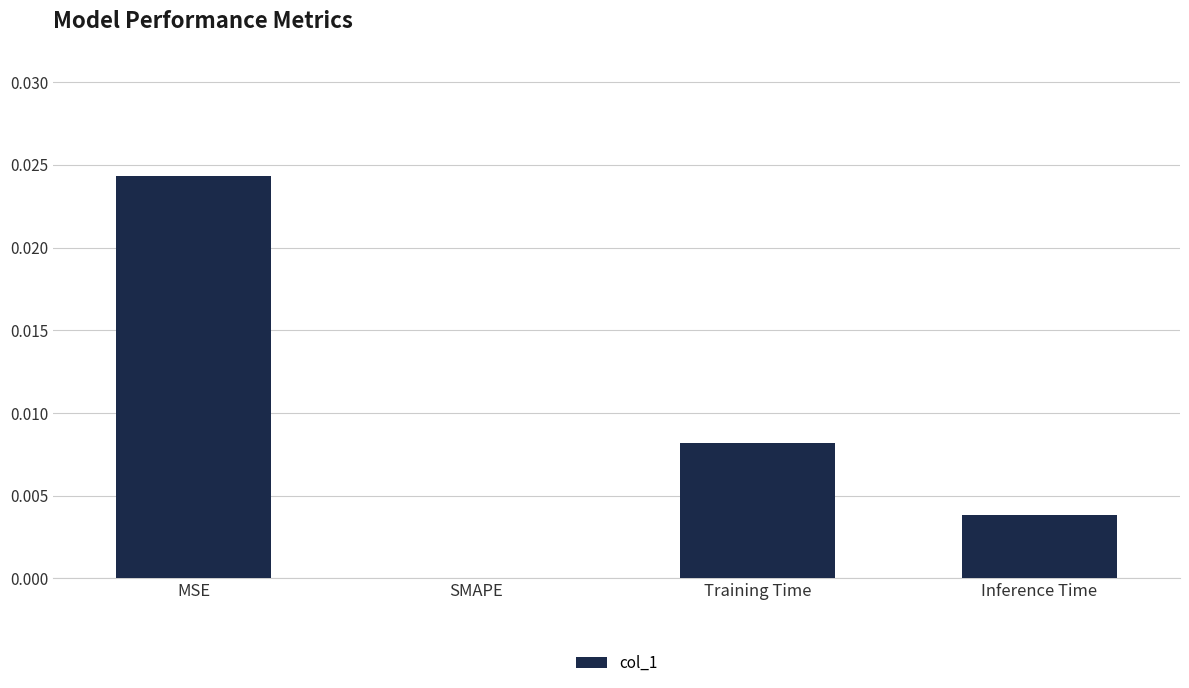

Which label corresponds to the largest value in the chart?

MSE